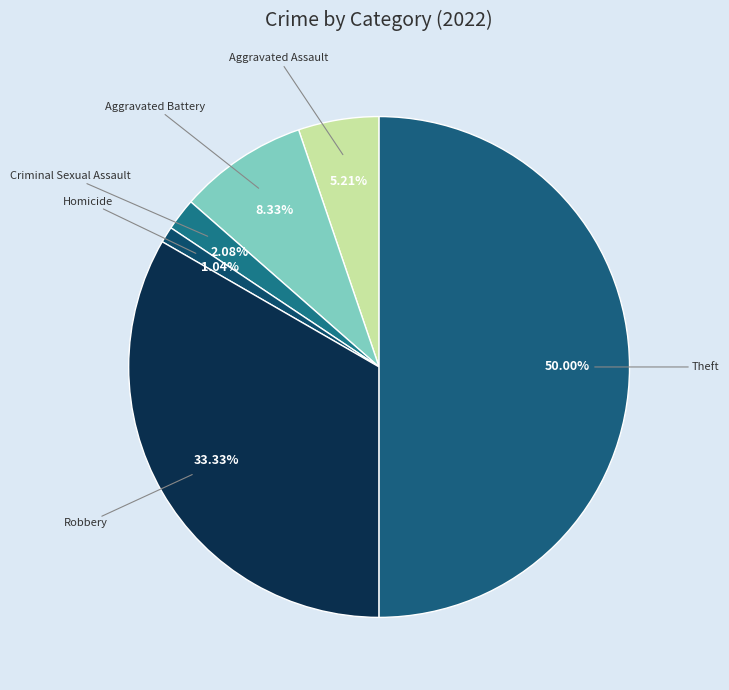

Count the number of slices in the pie.

6